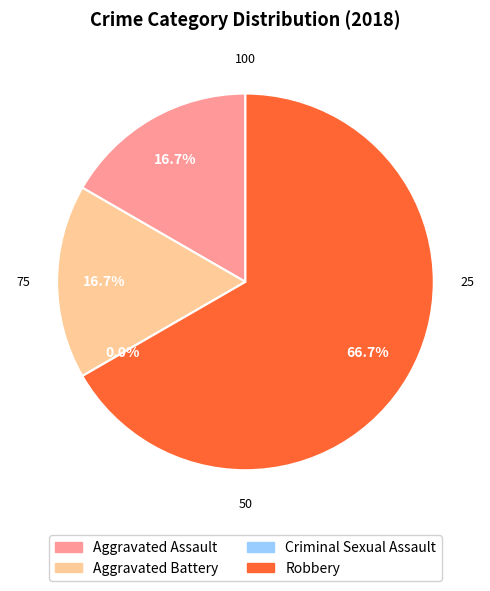

Which slice is the largest?

Robbery